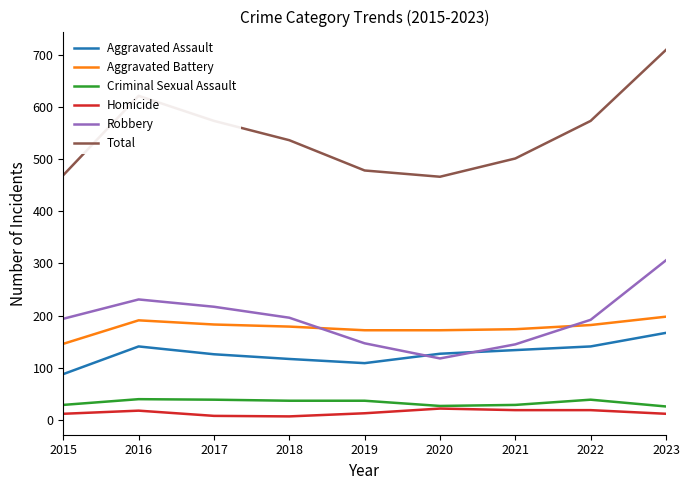

Is this an area chart (filled region under the line)?

No